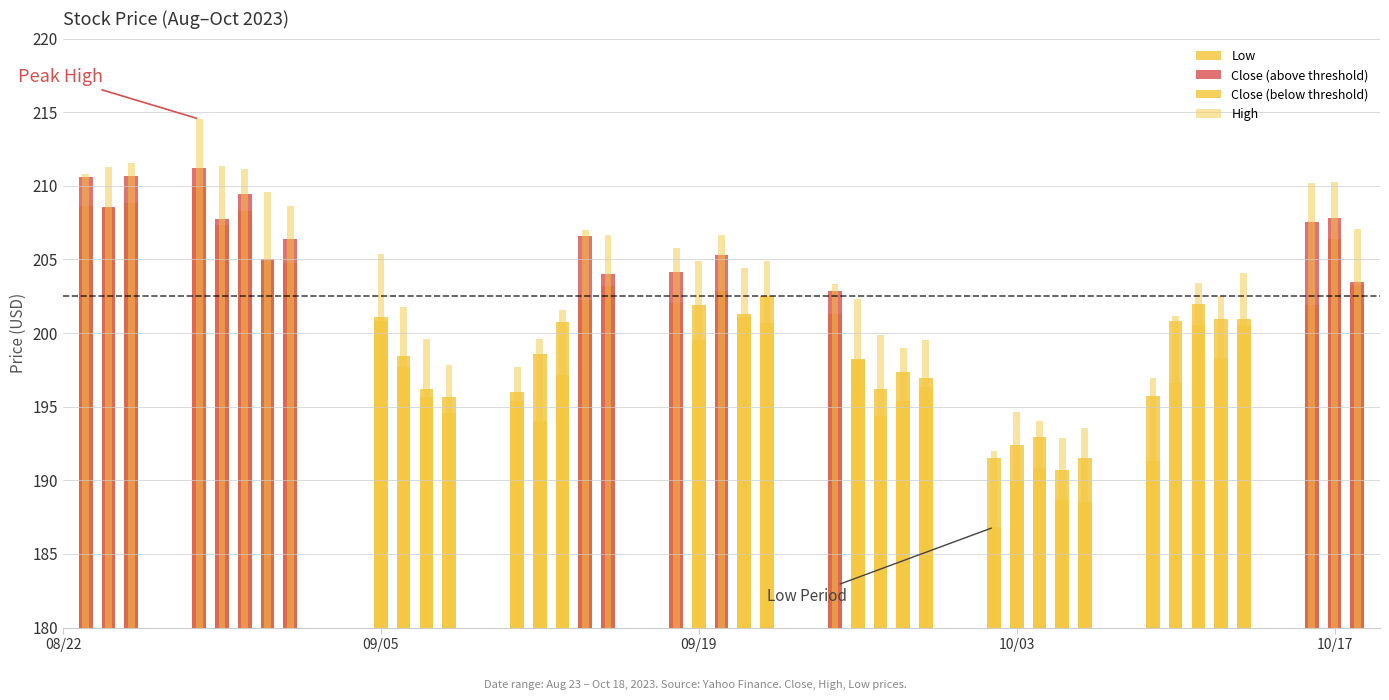

At how many categories does at least one series exceed 162?

40